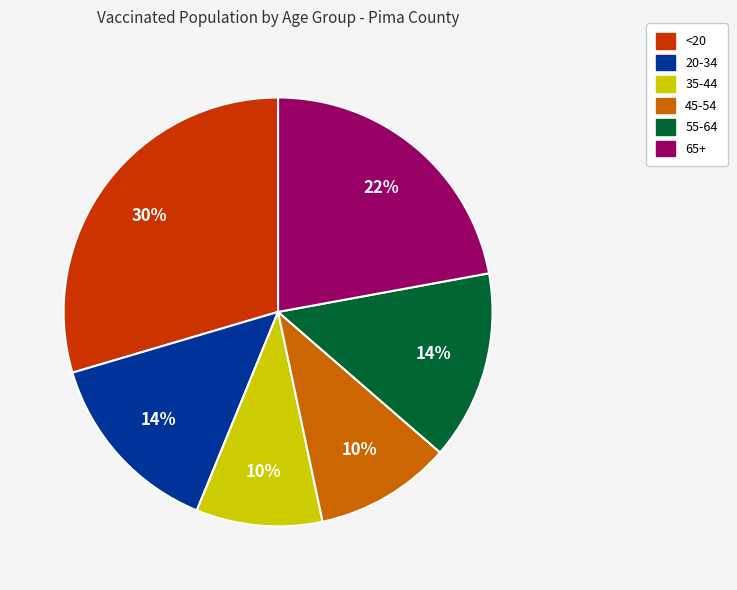

To the nearest percent, what portion does 20-34 represent?

14%